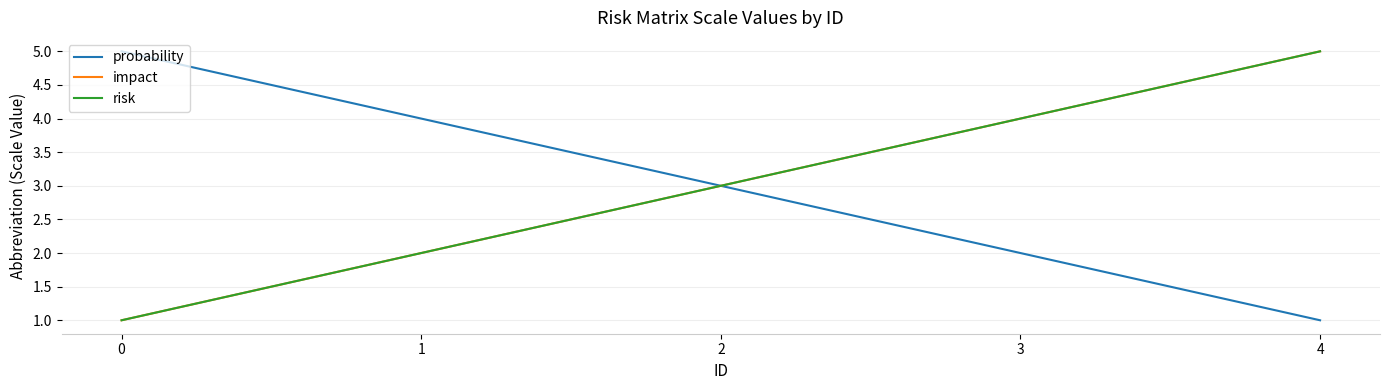

Which category has the highest value in the impact series?

4